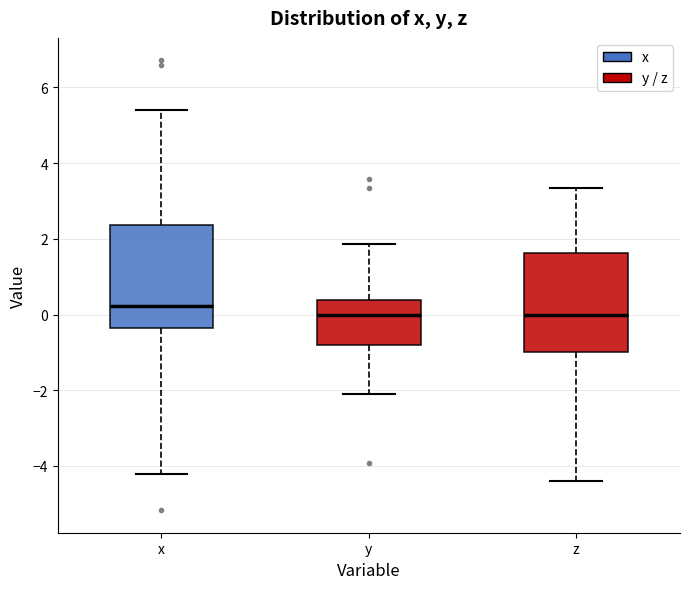

Where does the lower whisker of the box for x end on the y-axis? The values are not printed on the chart, so give them approximately, as read against the axis.

-4.2